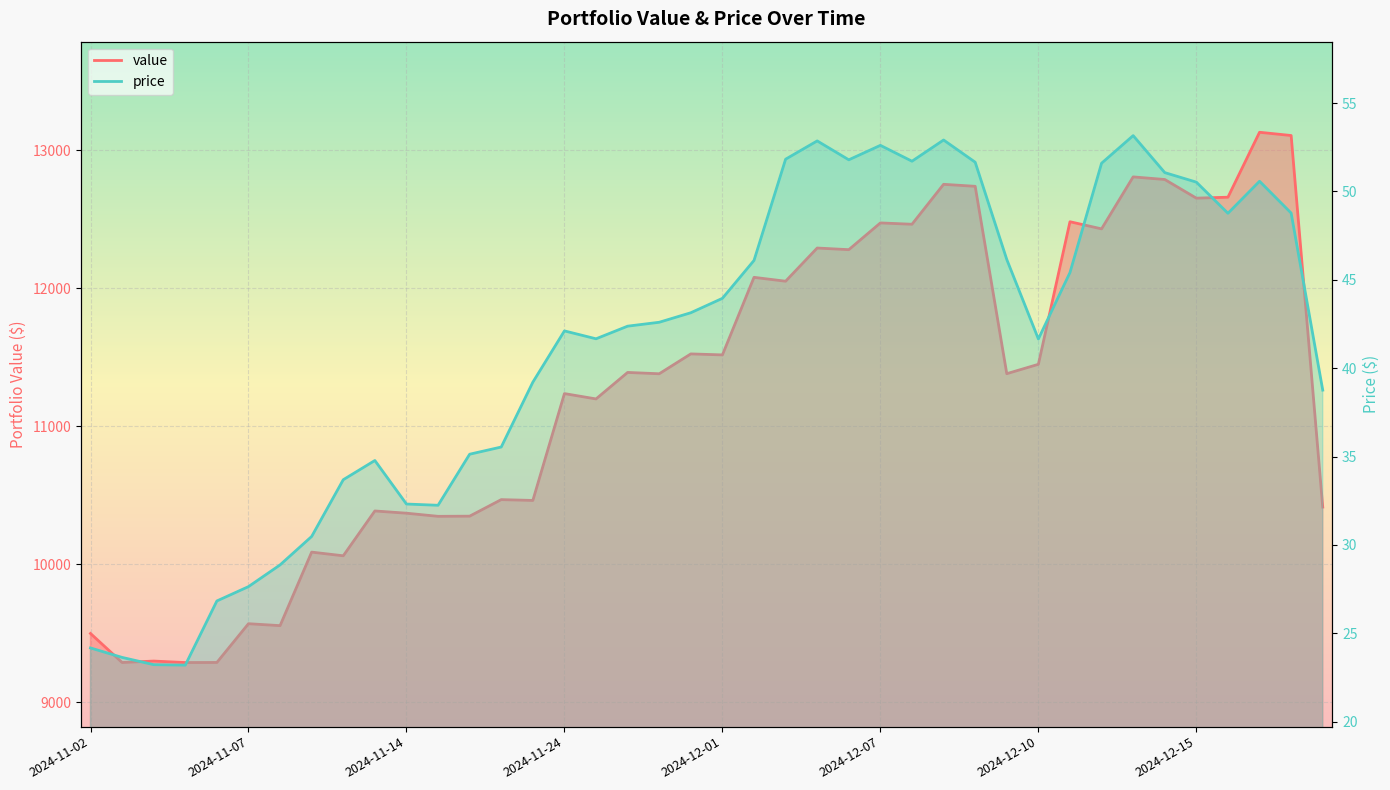

Where does the price series first go above 42?

2024-11-24